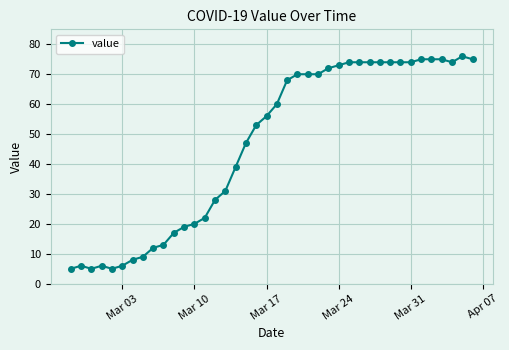

What is the difference between the maximum and minimum values?

71